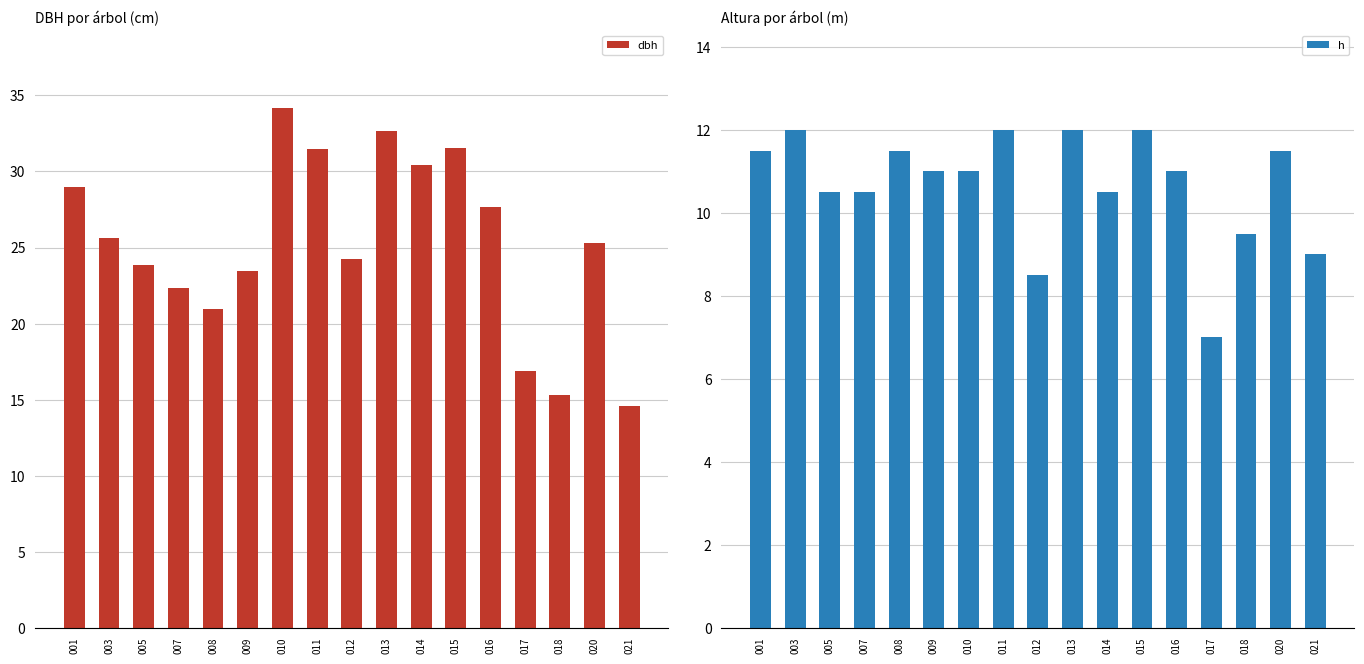

True or false: dbh has a value of 15.3 at 018.

True